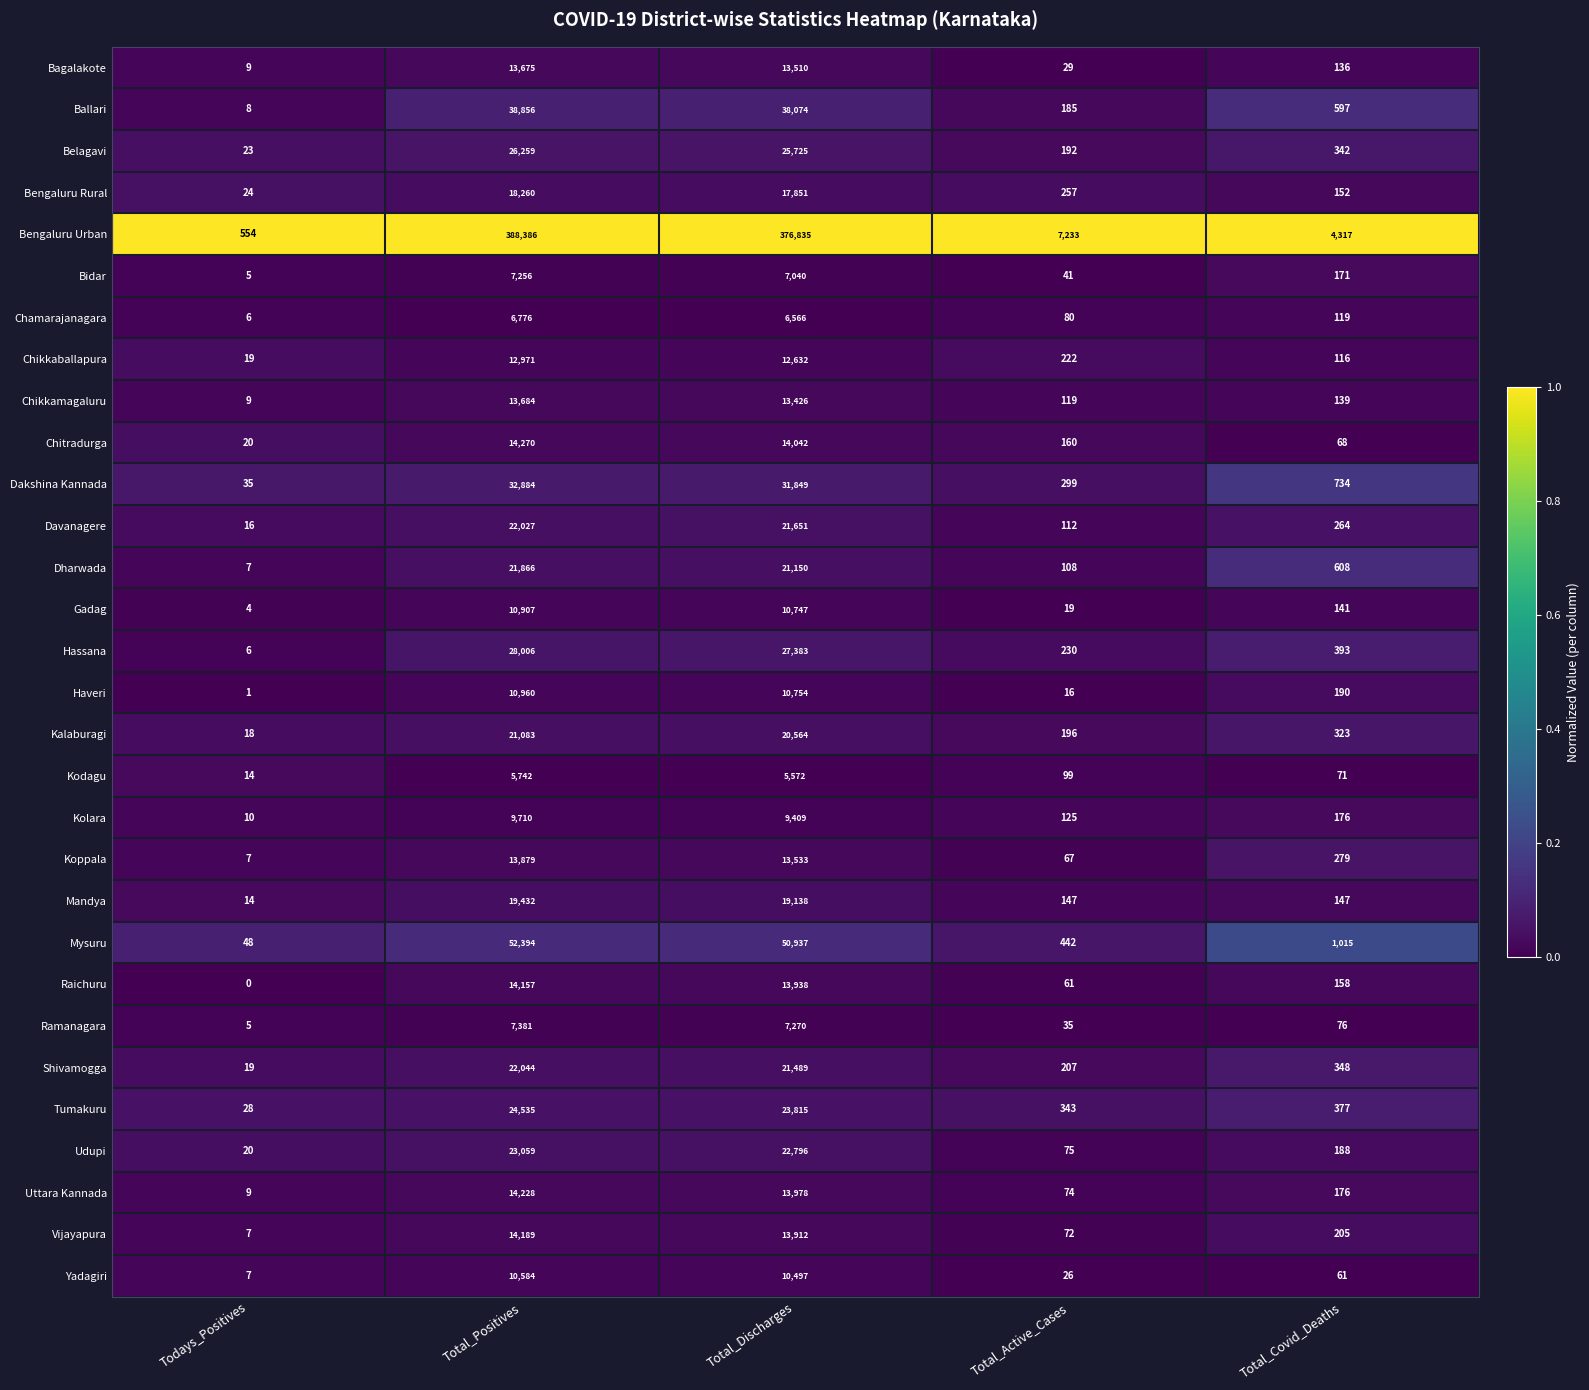

At which label is Belagavi closest to 13141?

Total_Discharges